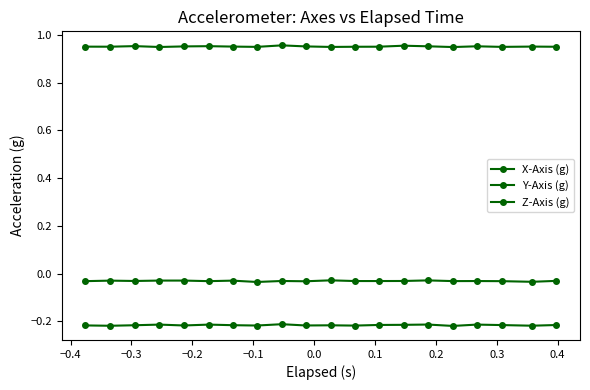

How many lines are shown in the chart?

3